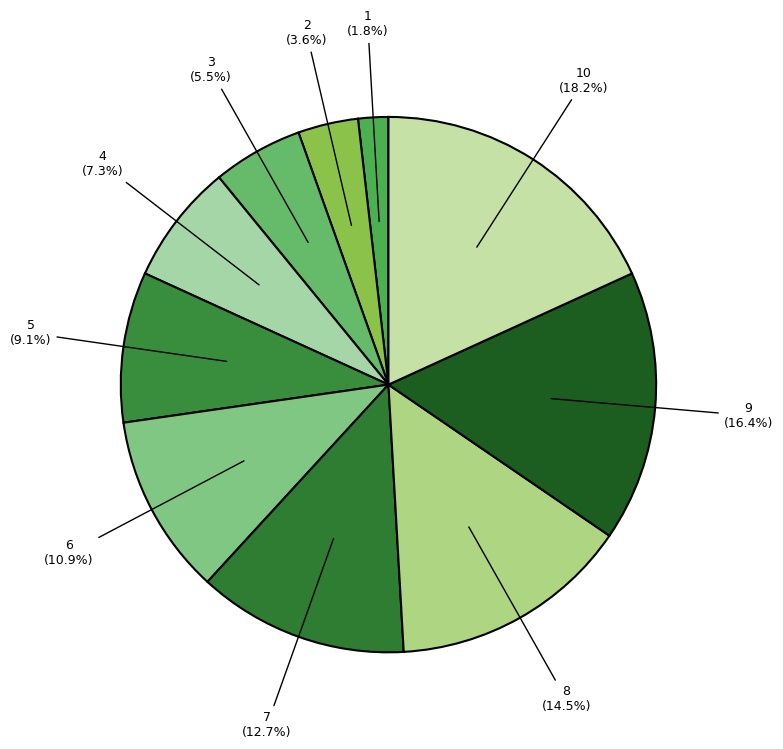

Rank the categories by value from highest to lowest.

7, 10, 2, 8, 3, 5, 4, 6, 9, 1